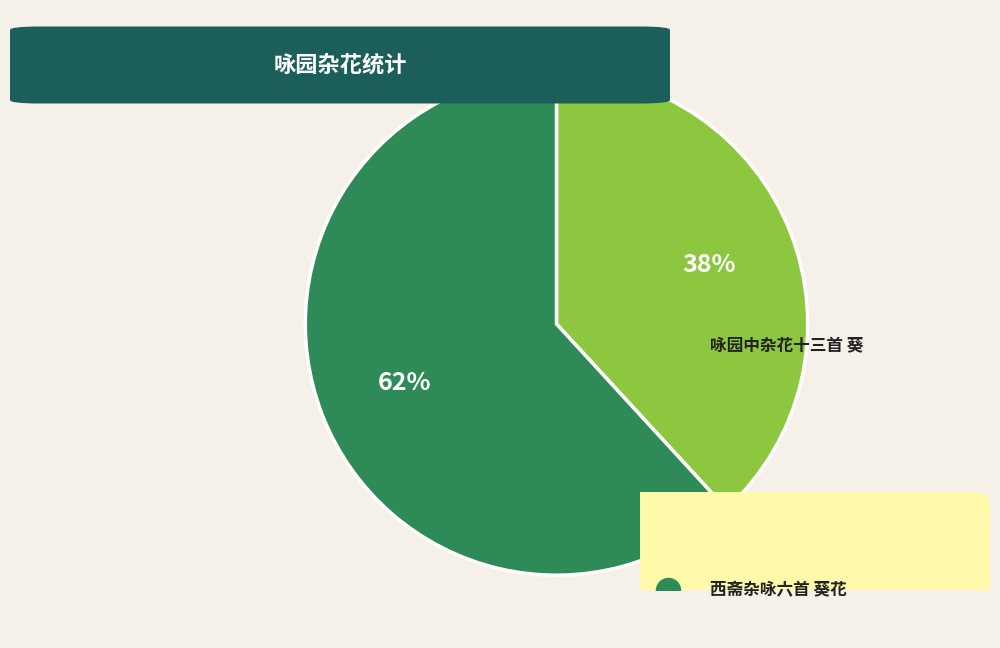

Which has a higher value, 咏园中杂花十三首 葵 or 西斋杂咏六首 葵花?

西斋杂咏六首 葵花